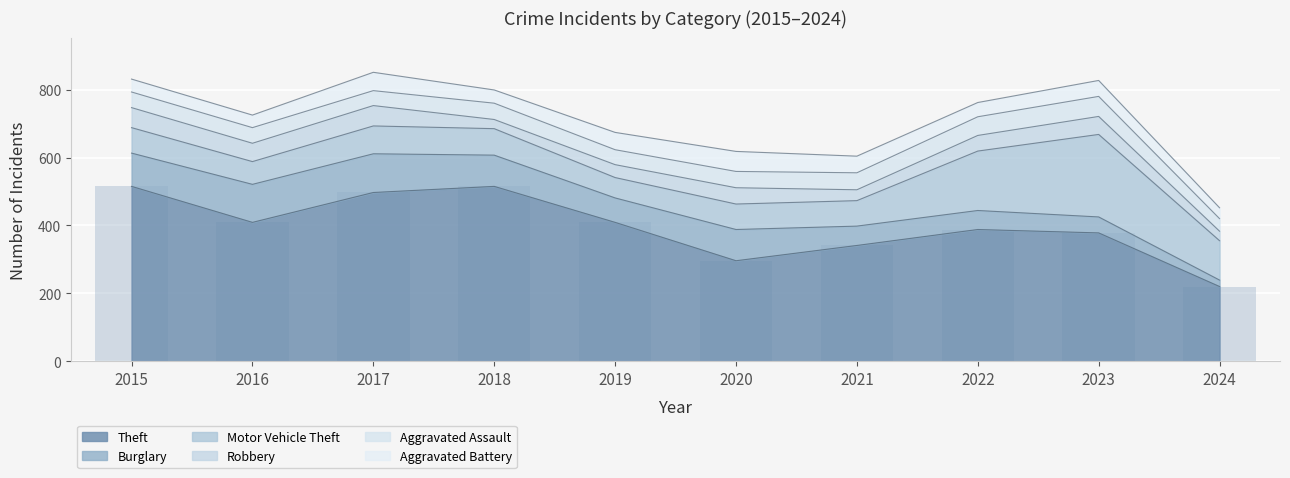

Is it true that Motor Vehicle Theft equals 130 at 2018?

False